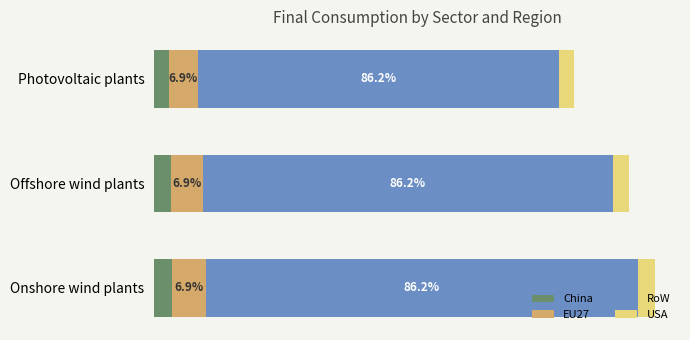

At how many categories does at least one series exceed 19171?

3